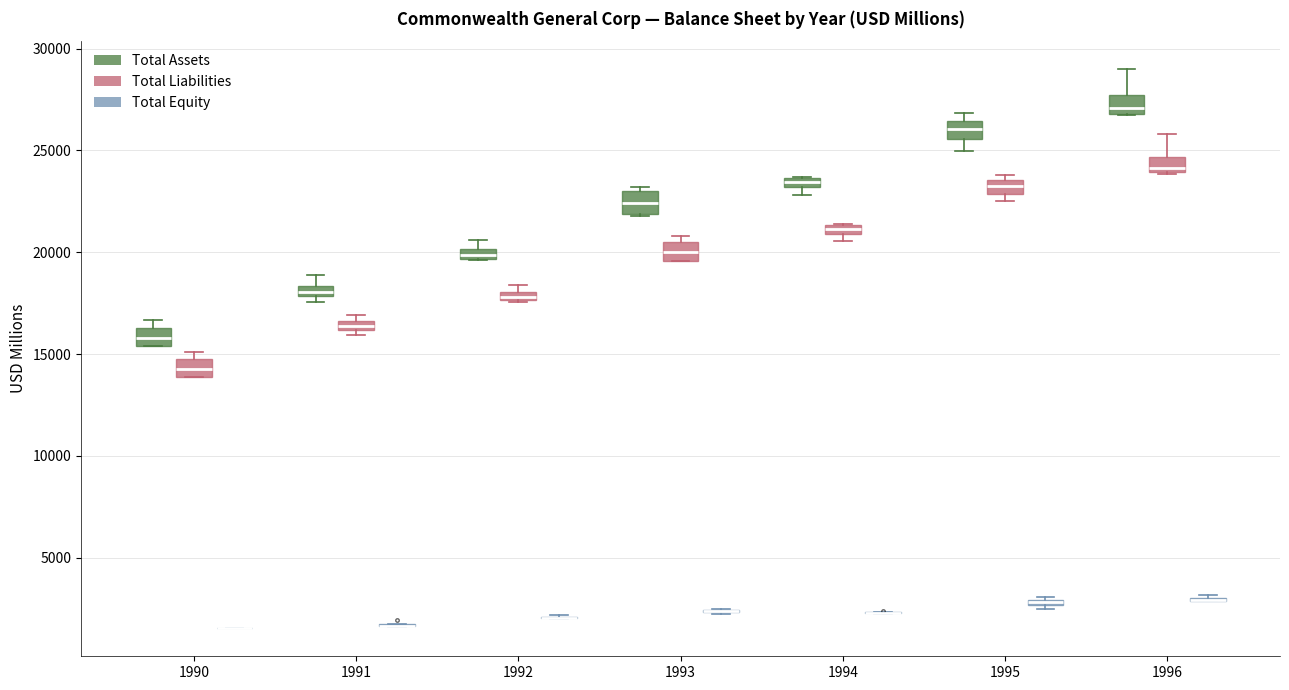

Where is the lower edge of the box for 1993 (Total Liabilities) on the y-axis? The values are not printed on the chart, so give them approximately, as read against the axis.

19500